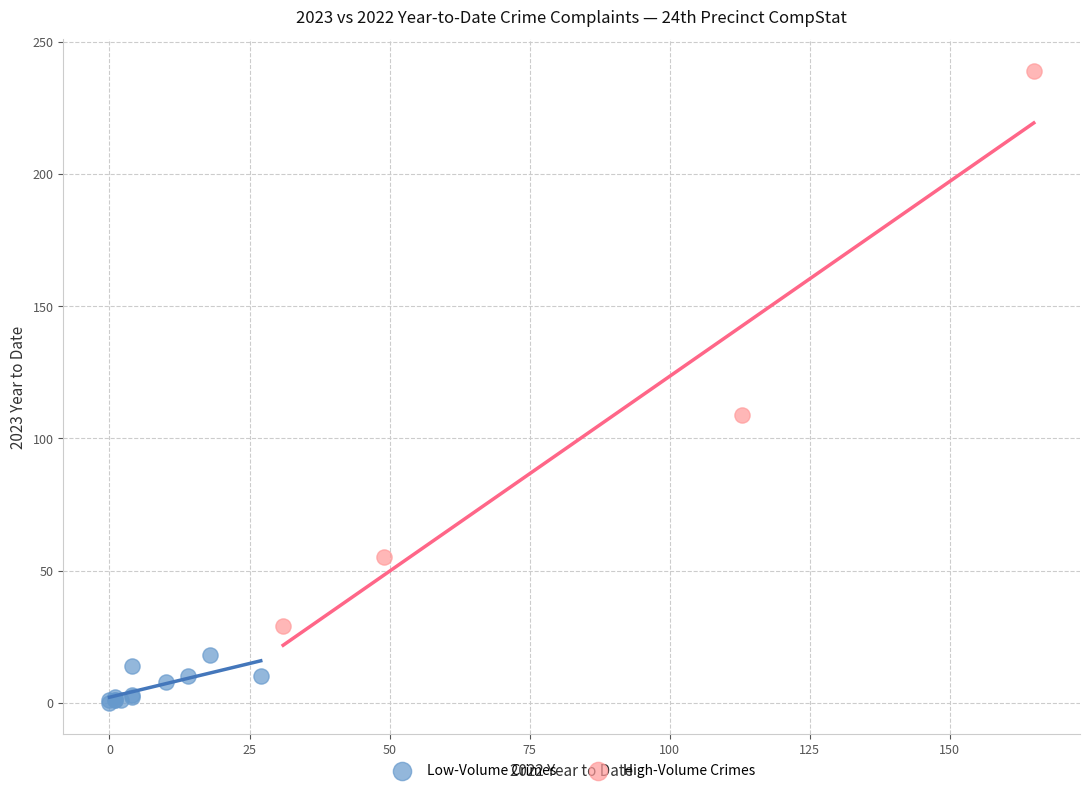

What are all the series names shown in the legend?

Low-Volume Crimes, High-Volume Crimes